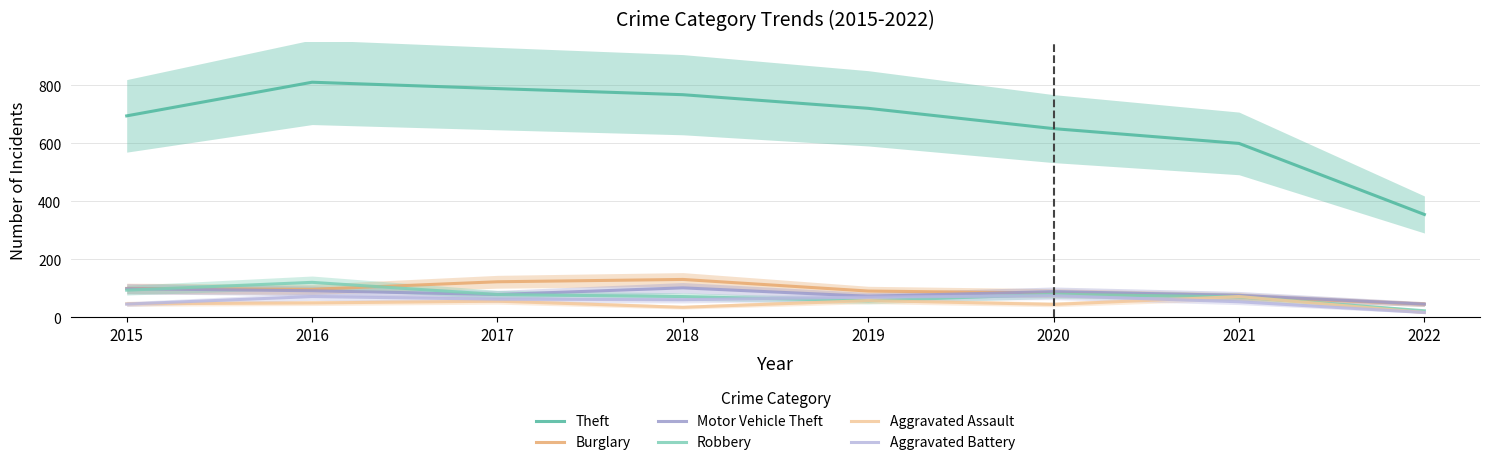

Where does the Motor Vehicle Theft series first go above 89?

2015